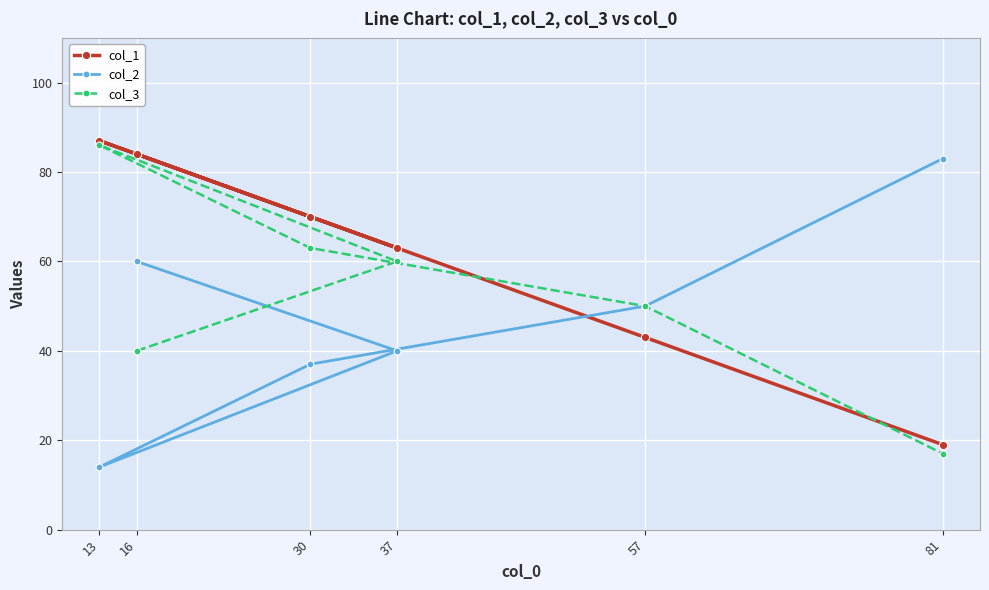

Rank the series by their average value, from highest to lowest.

col_1, col_3, col_2